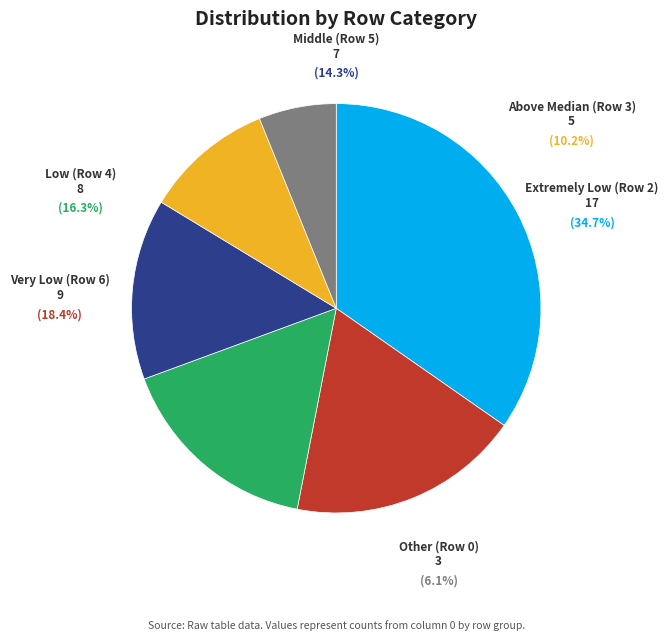

What is the largest slice in the pie chart?

2